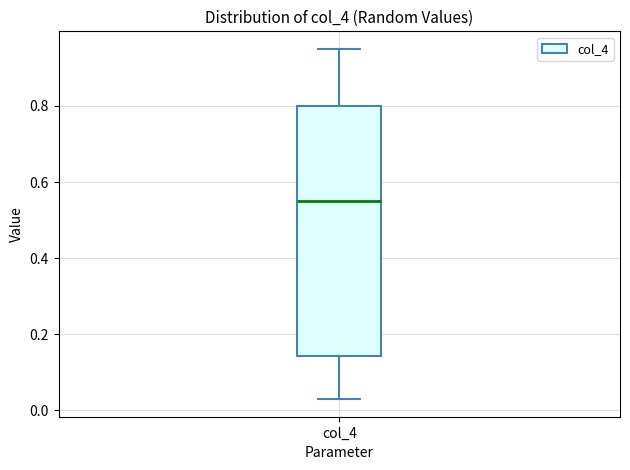

Read this box plot against the y-axis: the position of the median line, the range covered by the box, and the ends of both whiskers. The values are not printed on the chart, so give them approximately, as read against the axis.

median 0.56, box 0.14 to 0.80, whiskers 0.02 to 0.94